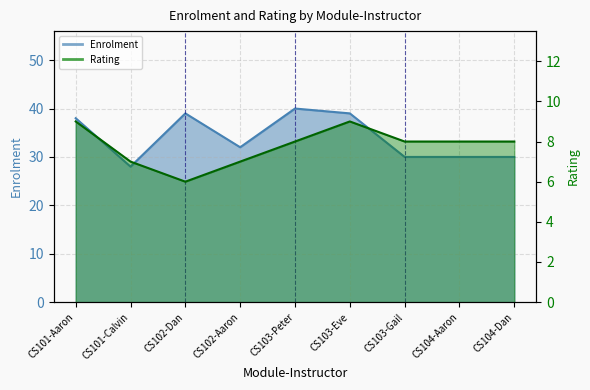

What is the label of the 2nd point from the right?

CS104-Aaron